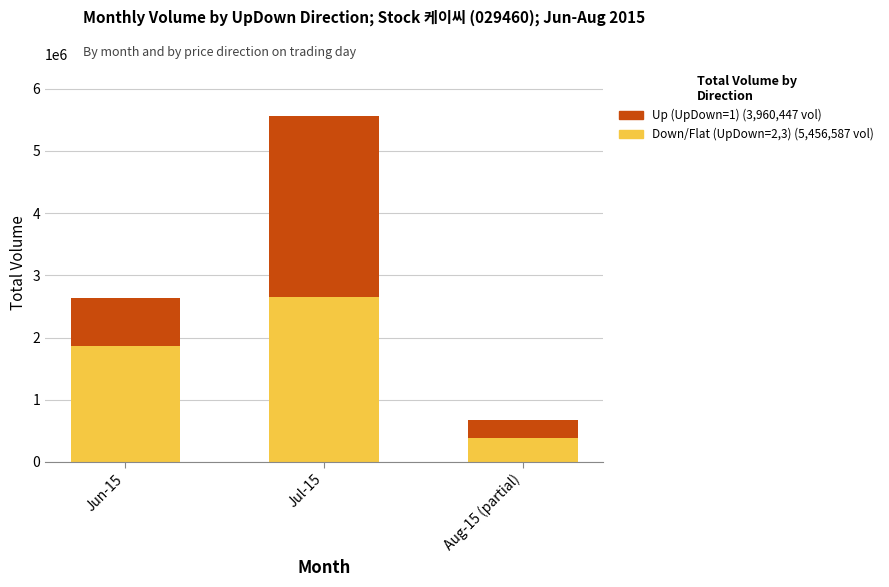

Reading left to right, list the values for the Down/Flat (UpDown=2,3) series.

1860464	2657881	390675